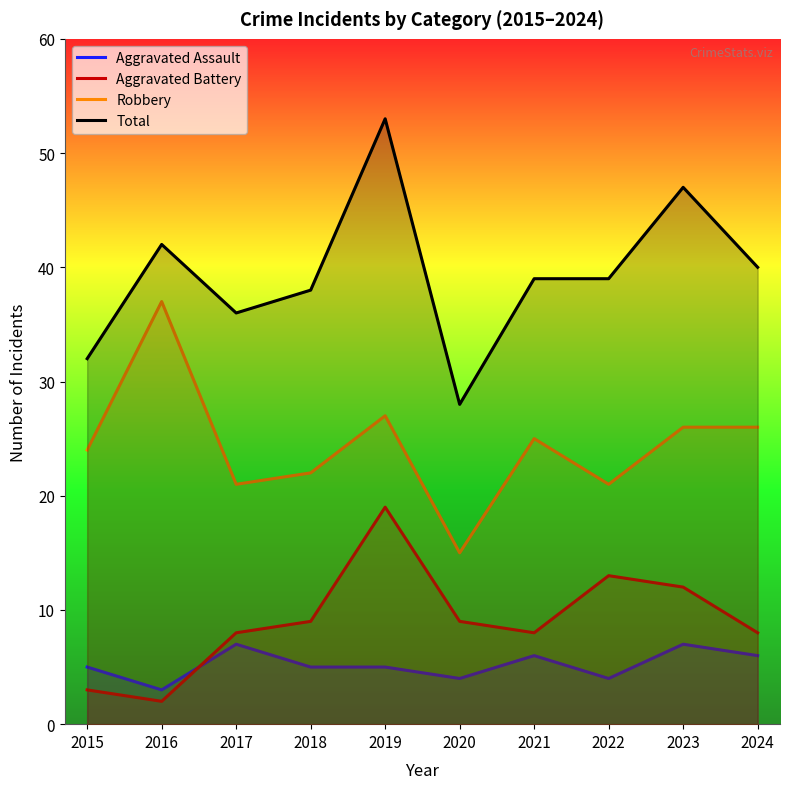

What is the difference between the second highest and minimum values in the Aggravated Assault series?

4